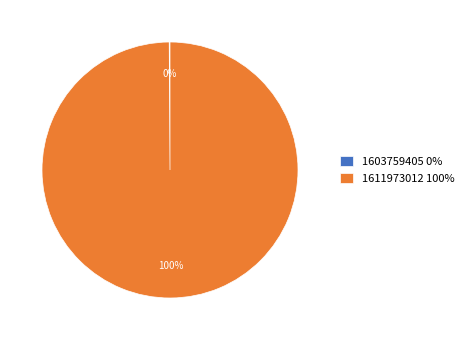

Does 1611973012 100% represent more than half of the total?

Yes